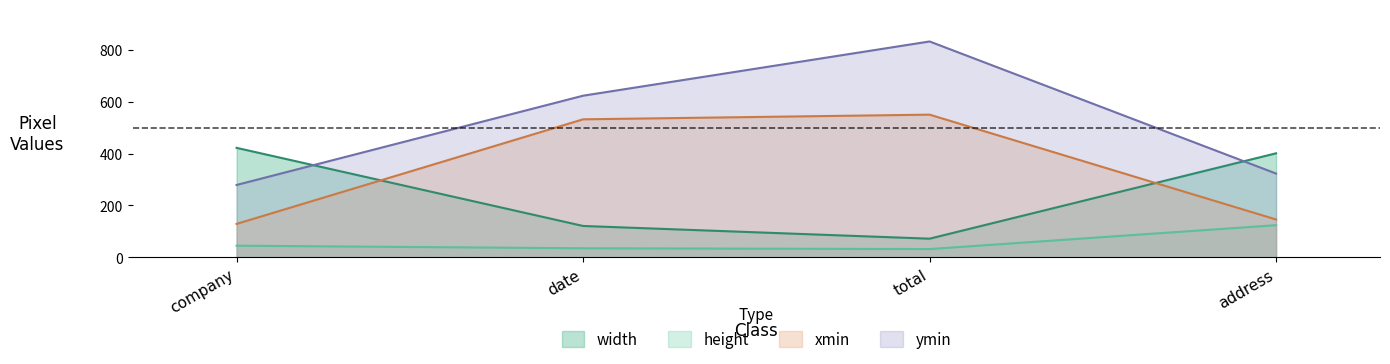

True or false: ymin and height cross at least once.

False